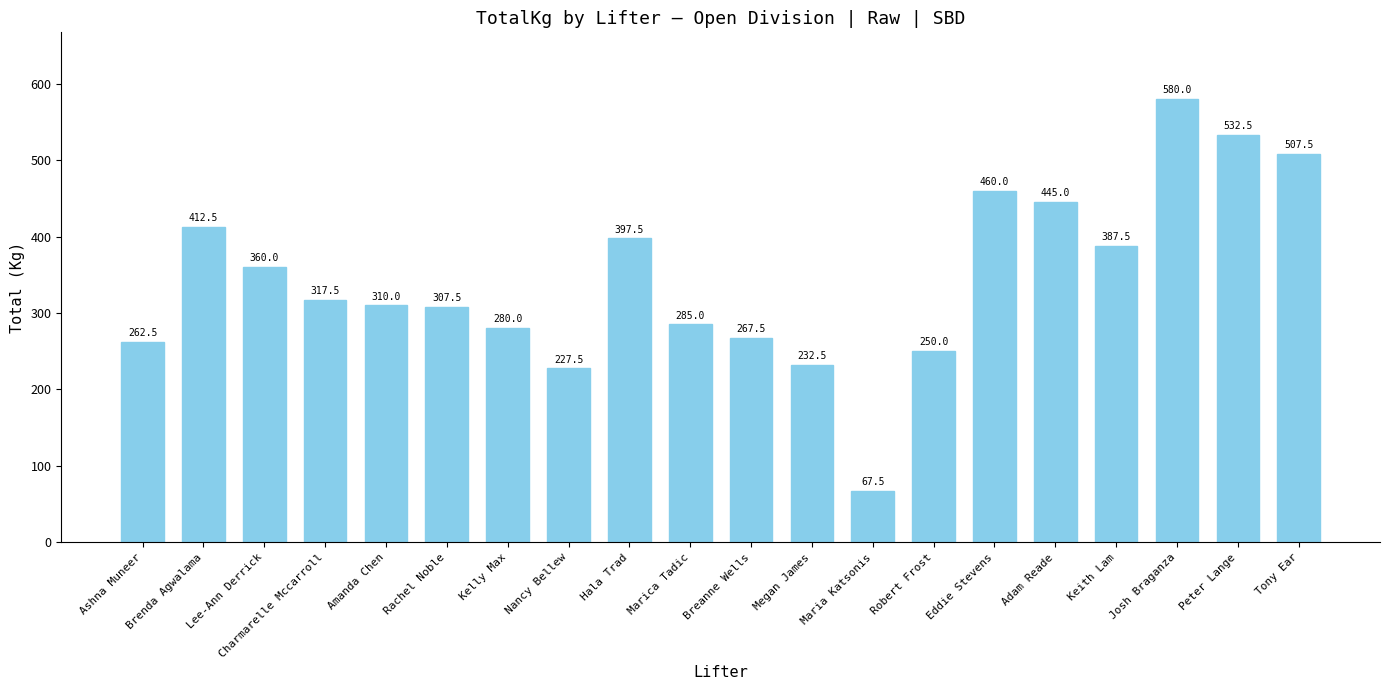

What is the label of the 7th bar from the right?

Robert Frost